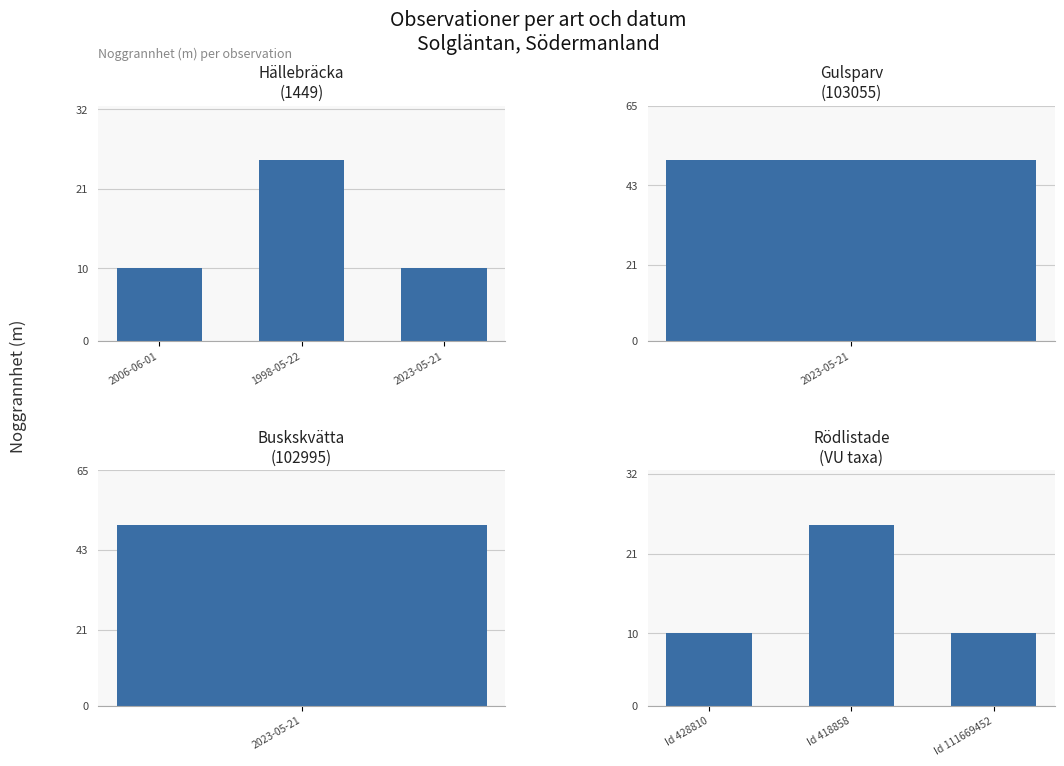

Is the value of Hällebräcka (1449) at 2023-05-21 greater than the value of Rödlistade (VU taxa) at 2023-05-21?

No